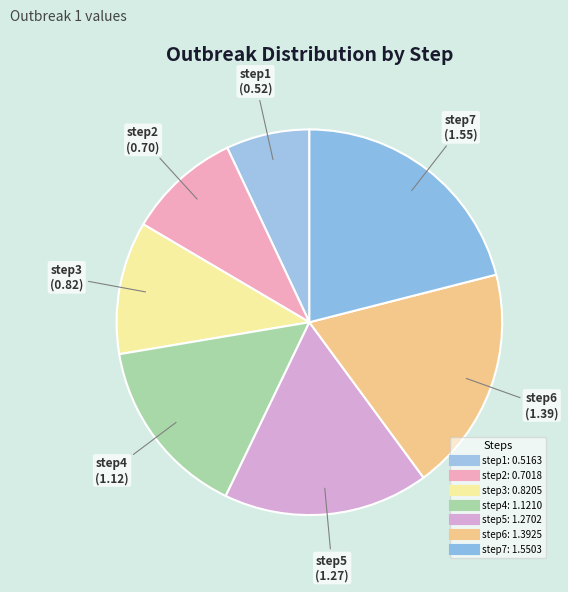

How many segments does this pie chart have?

7